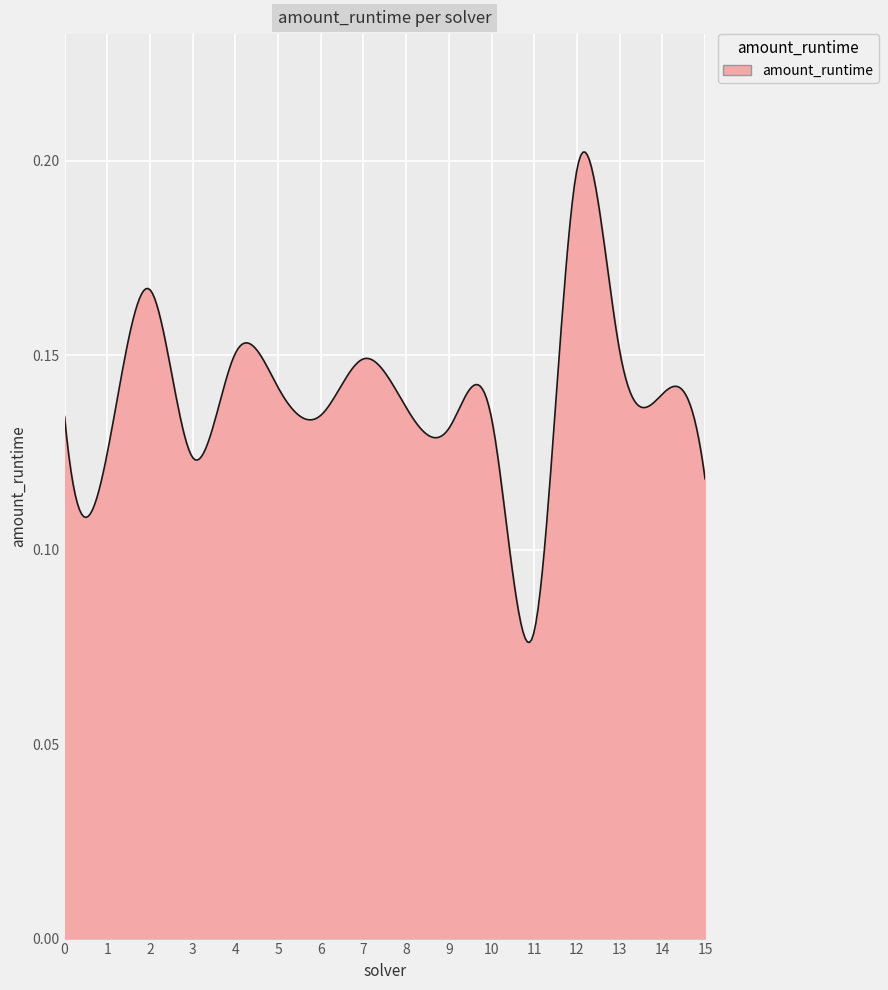

Reading left to right, list all the values displayed in this chart.

0.1	0.1	0.2	0.1	0.2	0.1	0.1	0.1	0.1	0.1	0.1	0.1	0.2	0.2	0.1	0.1